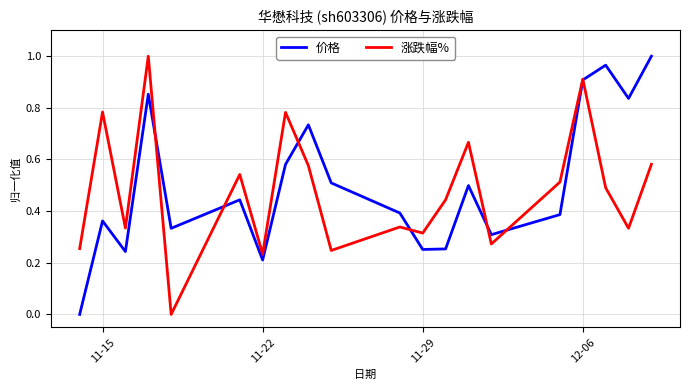

In 涨跌幅%, how many points are lower than both neighbors (excluding endpoints)?

7